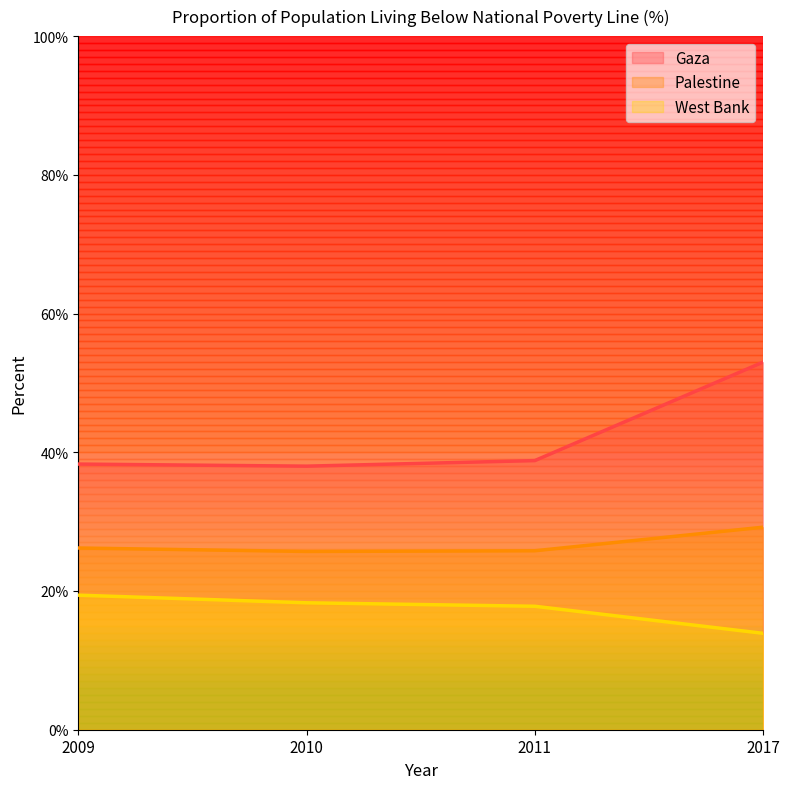

True or false: Palestine and West Bank cross at least once.

False